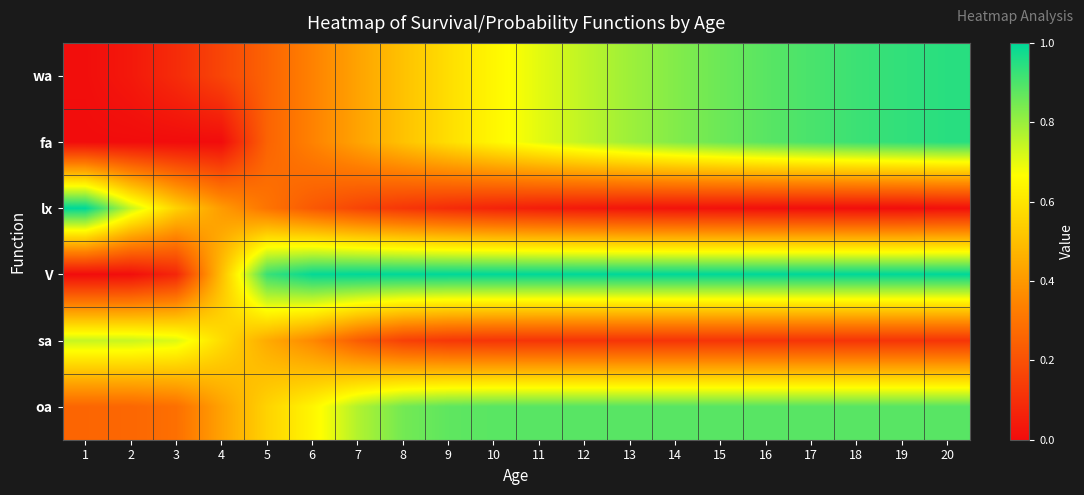

At which category is the sum across all series the highest?

20